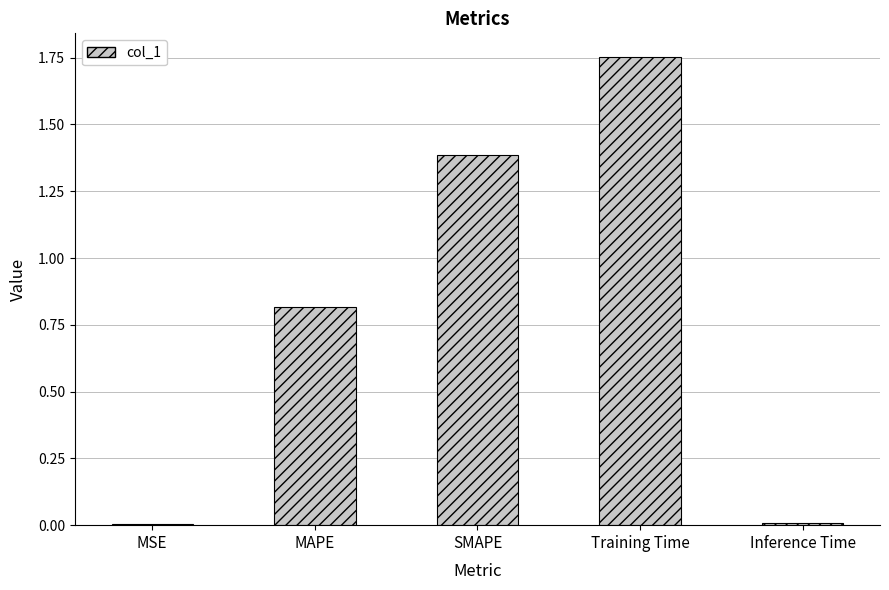

What is the sum of the values at MAPE and SMAPE?

2.2